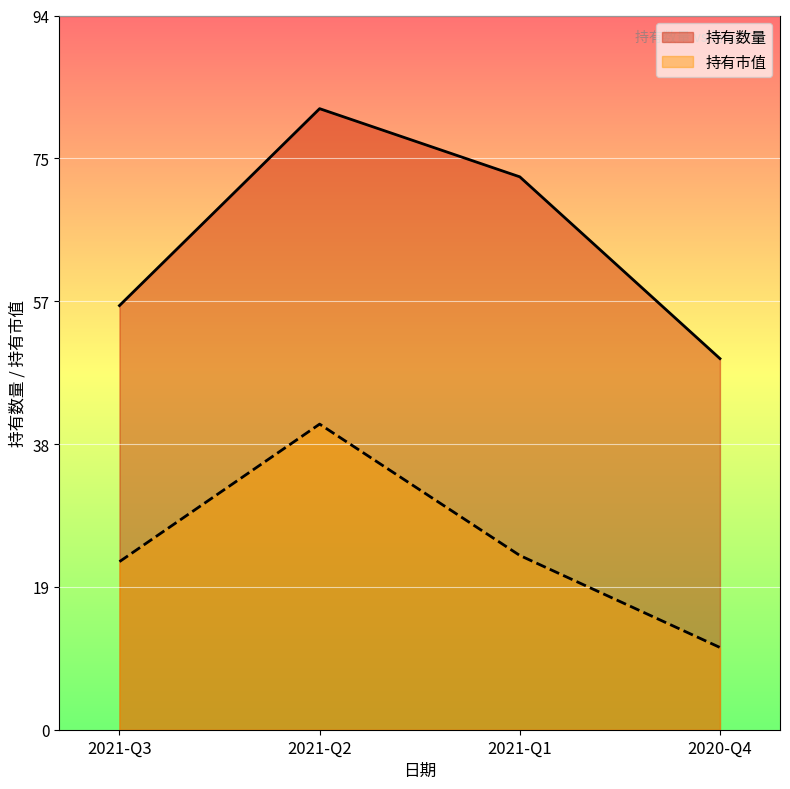

Which label corresponds to the largest value in the chart?

2021-Q2